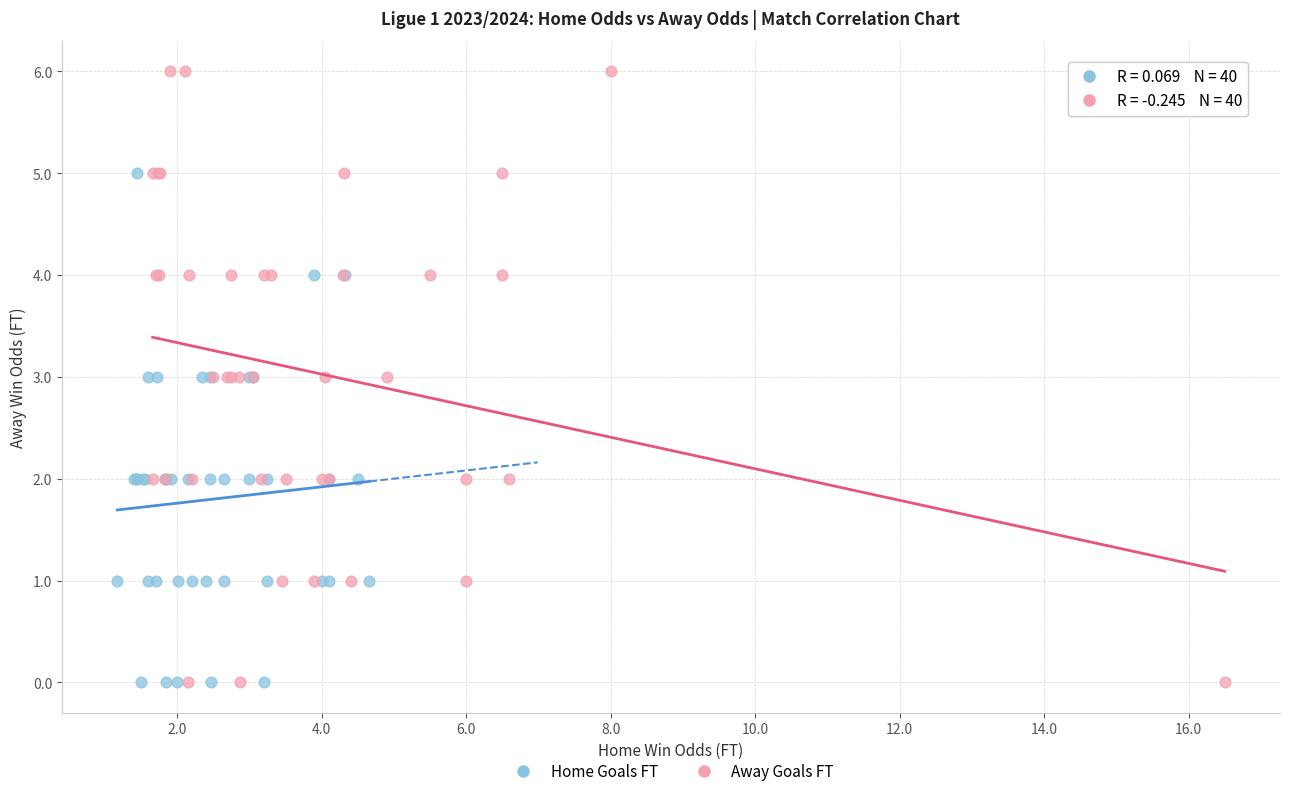

Which series has the widest spread of Y values?

Away Goals FT